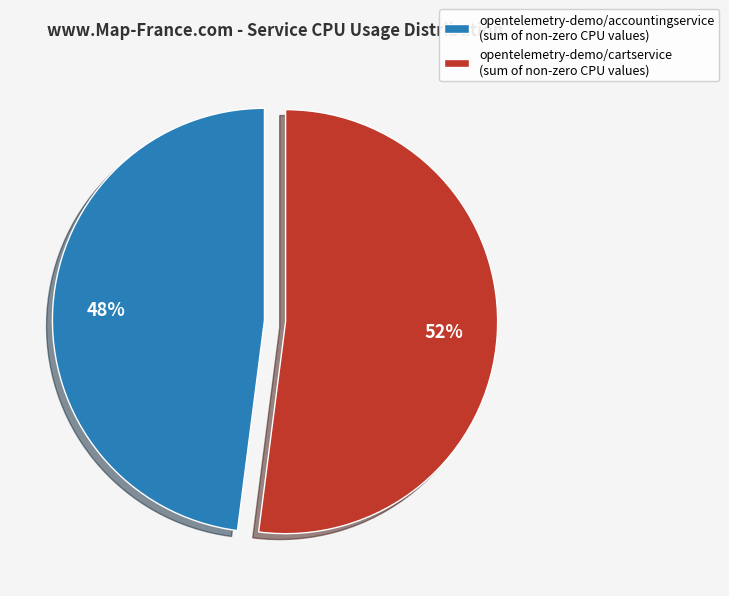

Do opentelemetry-demo/cartservice (sum of non-zero CPU values) and opentelemetry-demo/accountingservice (sum of non-zero CPU values) together represent more than half of the pie?

Yes